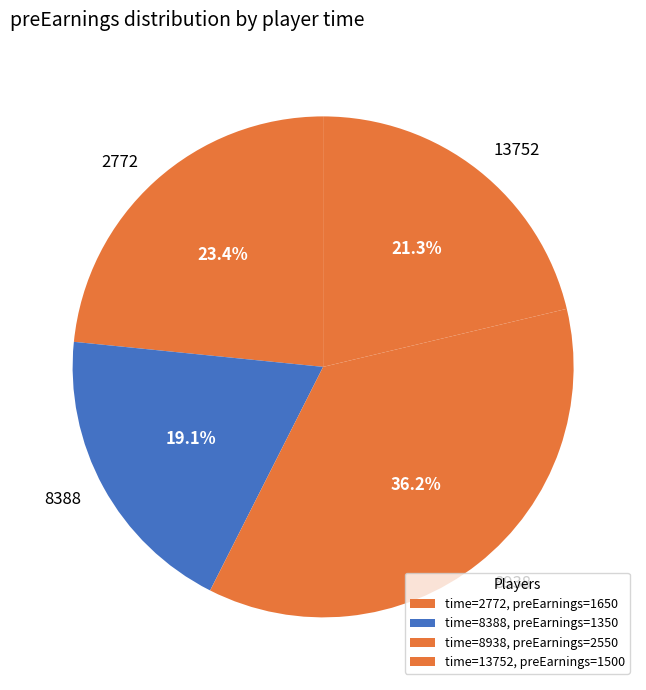

Which has a higher value, 2772 or 8938?

8938